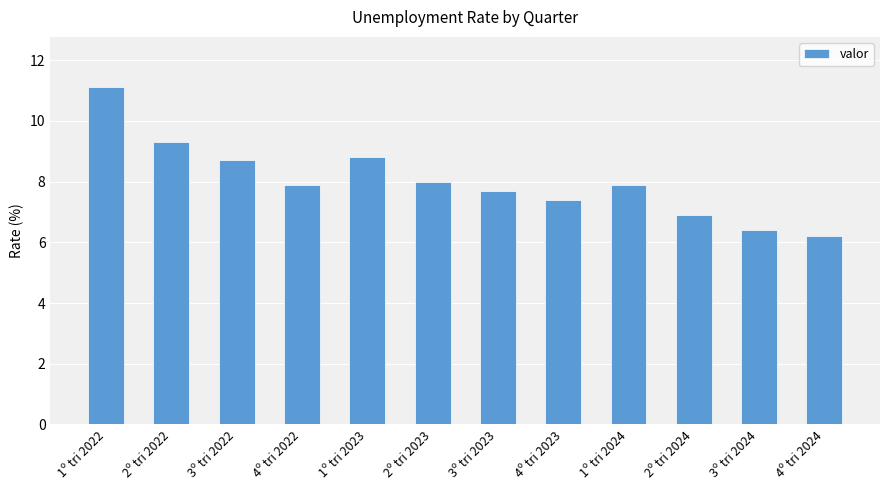

Does the chart contain any negative values?

No